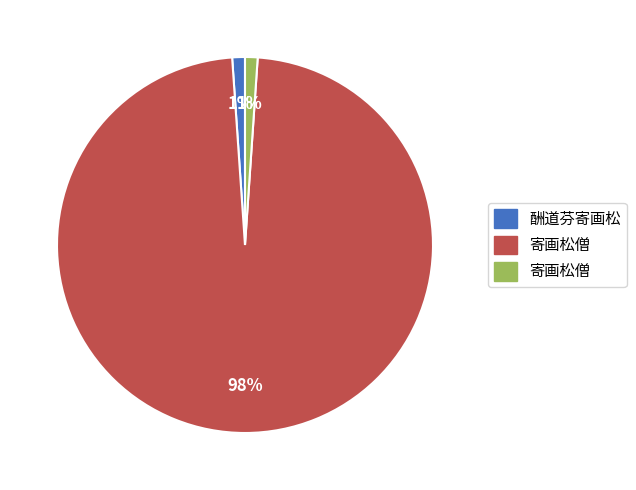

To the nearest percent, what is the difference between the largest and smallest slice percentages?

97%